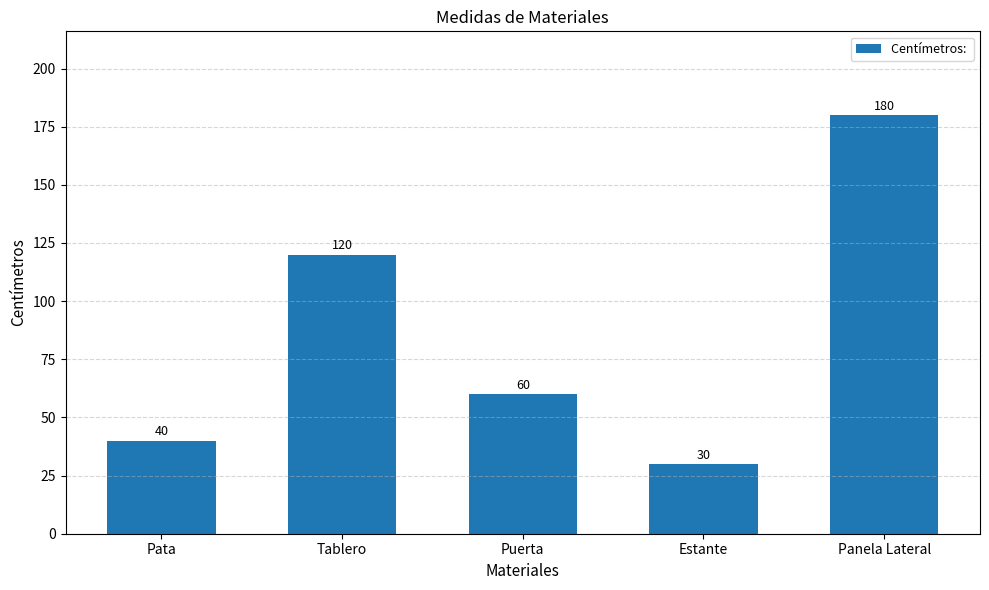

What is the greatest value displayed?

180